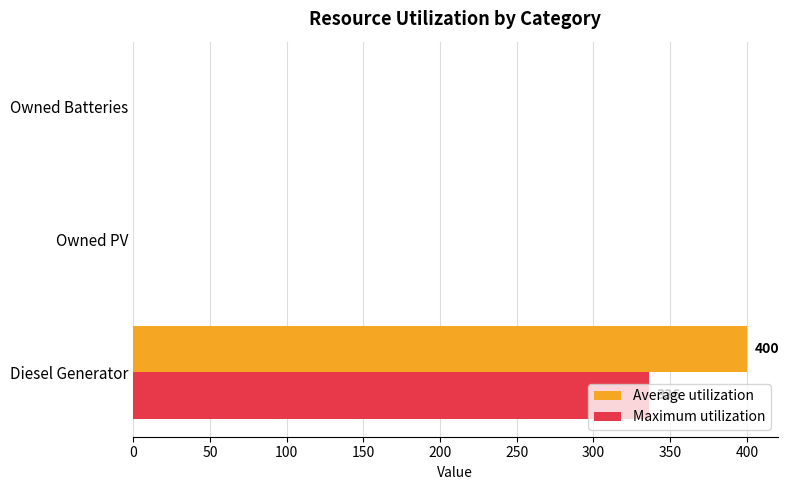

Which series changed the most between Diesel Generator and Owned Batteries?

Average utilization